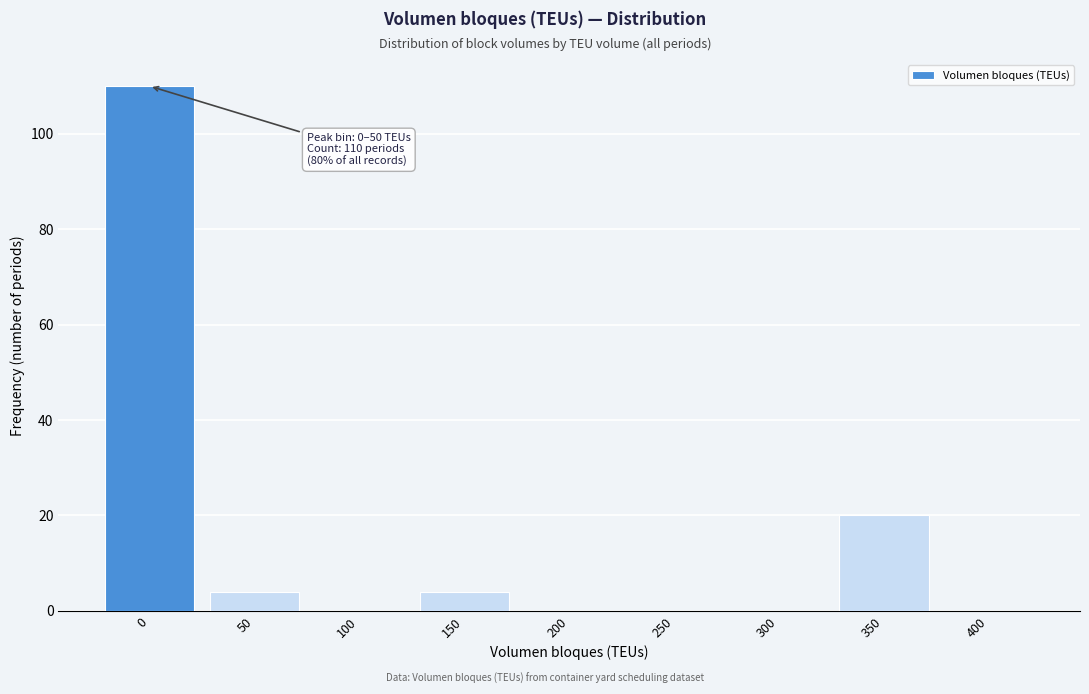

Reading left to right, list all the values displayed in this chart.

0=110	50=4	100=0	150=4	200=0	250=0	300=0	350=20	400=0